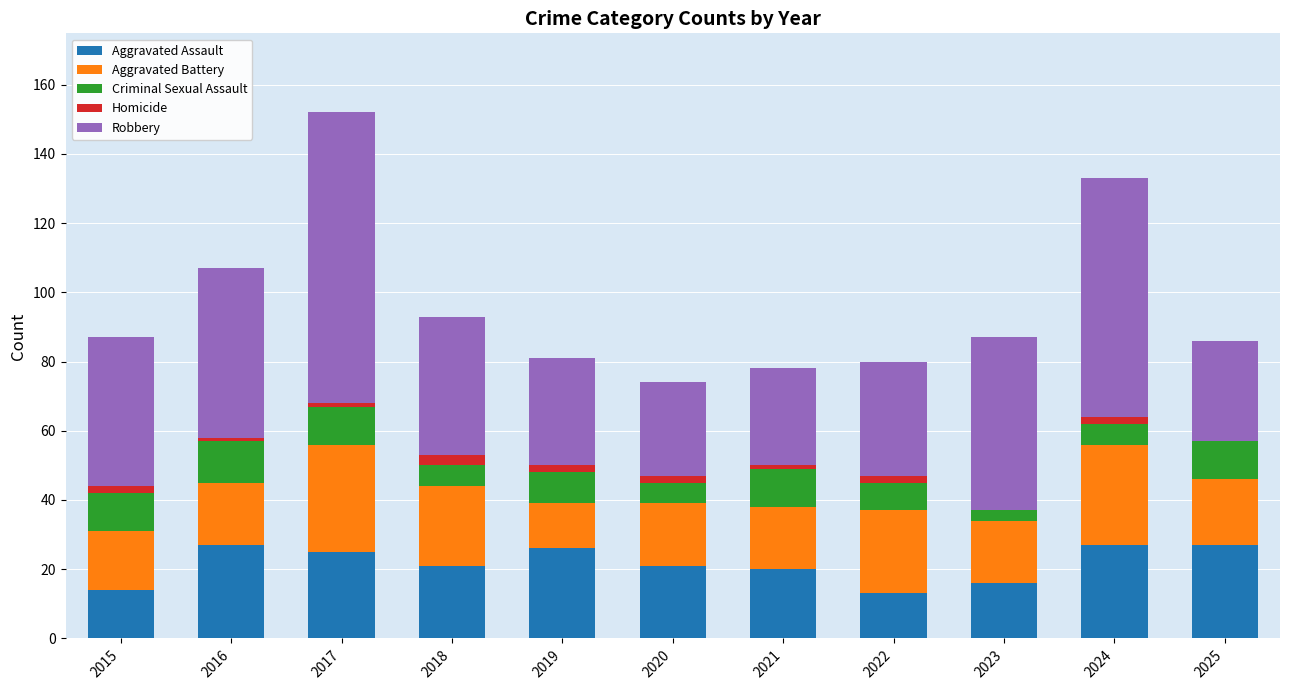

Does the chart contain stacked bars?

Yes